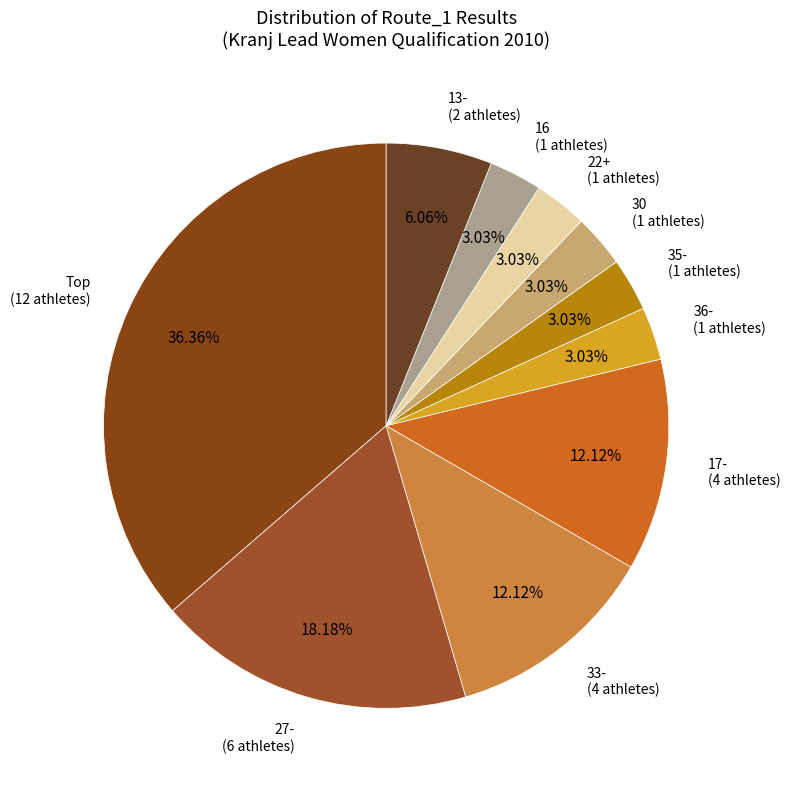

Count the number of slices in the pie.

10